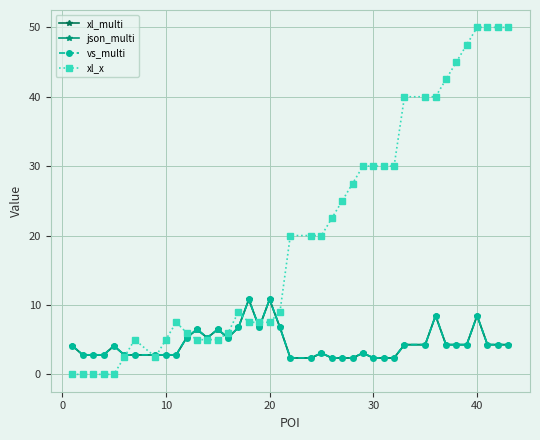

True or false: json_multi has more than 2 points higher than both neighbors.

True